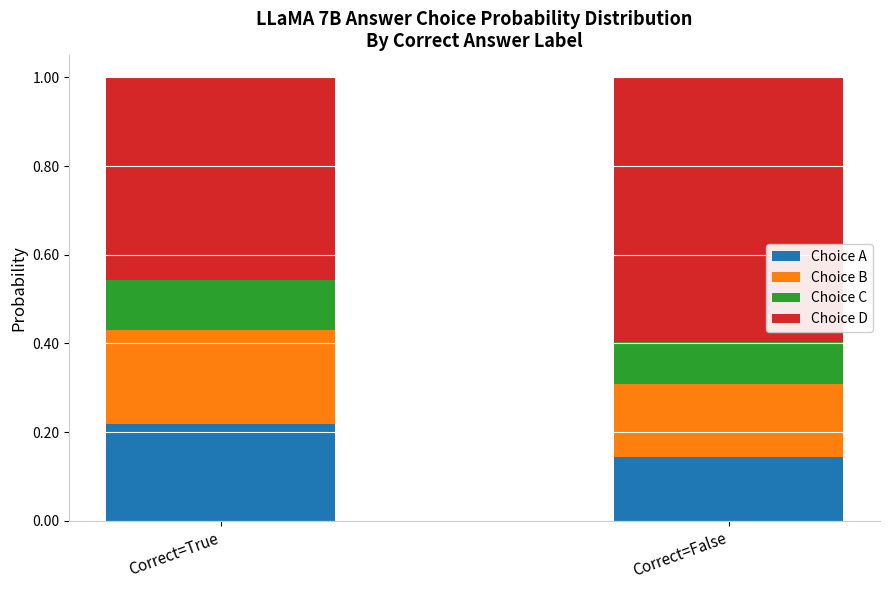

The value of Choice A at Correct=False is 0.1. True or false?

True